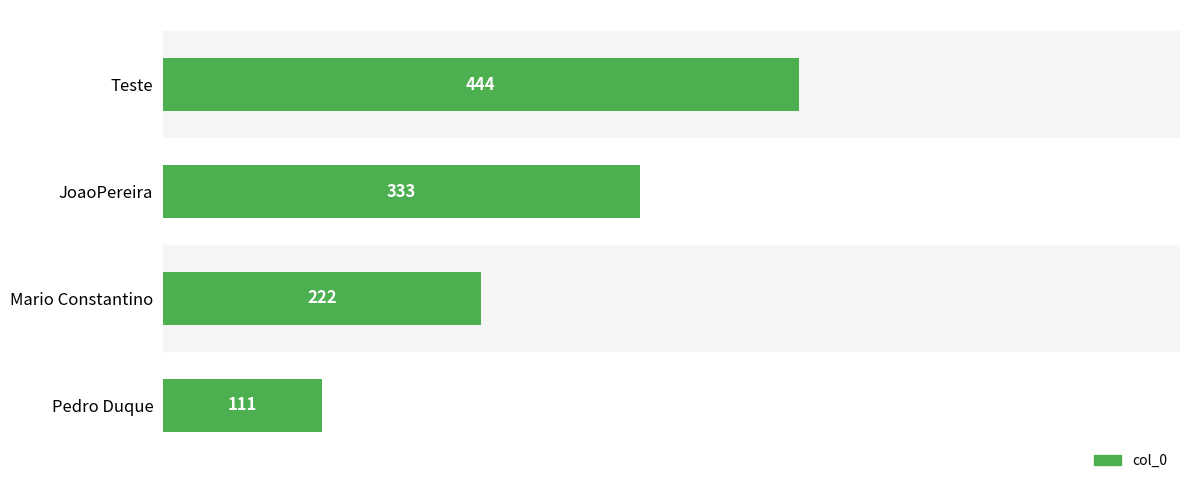

What is the difference between the maximum and minimum values?

333